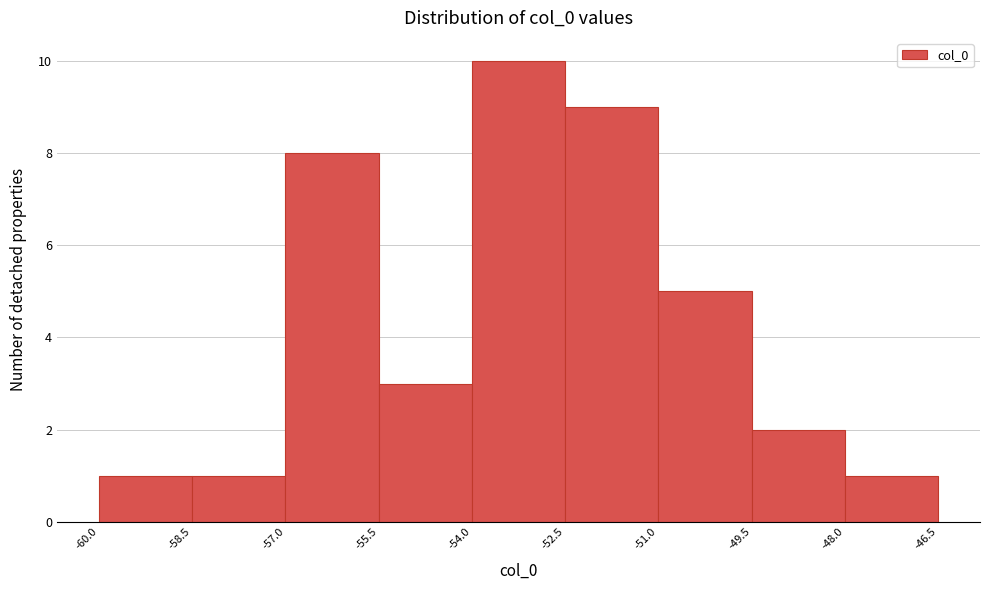

Reading left to right, transcribe this chart: for each bar, give the range it covers on the x-axis and its height. The values are not printed on the chart, so give them approximately, as read against the axis.

-60.0 to -58.5: 1
-58.5 to -57.0: 1
-57.0 to -55.5: 8
-55.5 to -54.0: 3
-54.0 to -52.5: 10
-52.5 to -51.0: 9
-51.0 to -49.5: 5
-49.5 to -48.0: 2
-48.0 to -46.5: 1